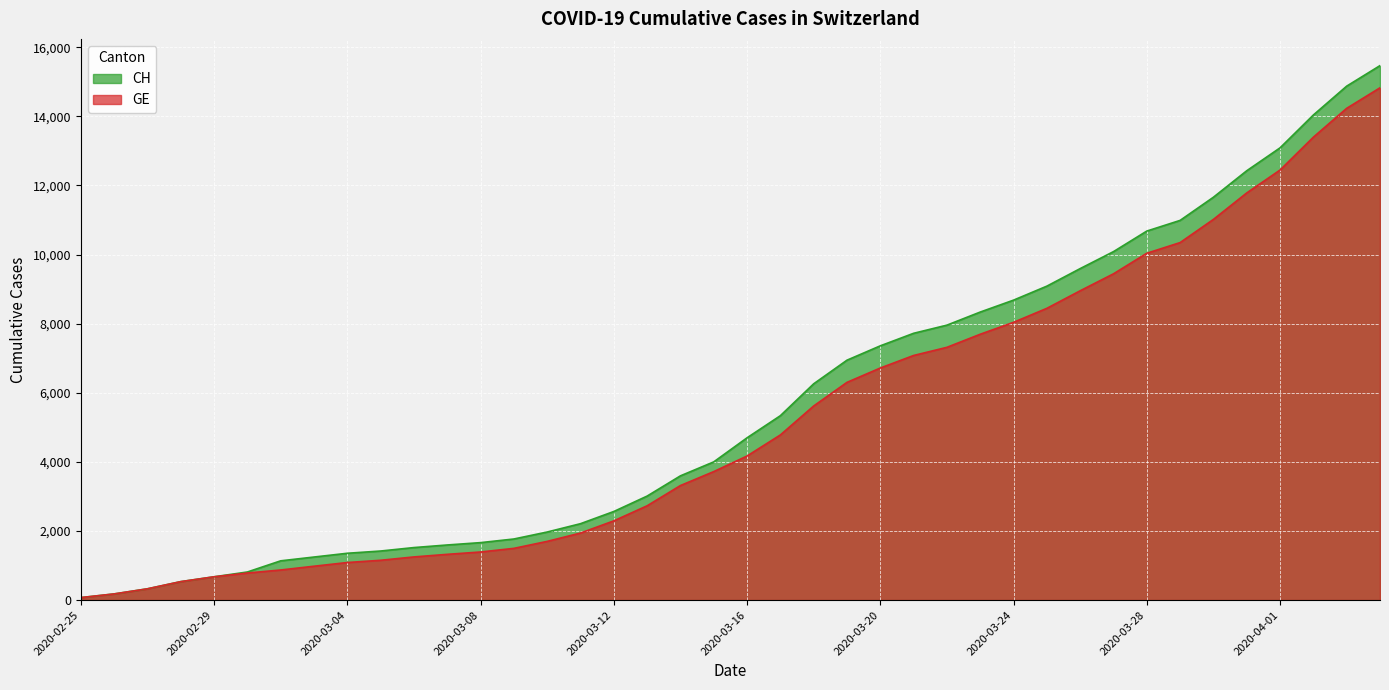

Reading left to right, extract all data points from this chart.

CH: 72	178	326	534	674	813	1136	1246	1355	1420	1520	1595	1663	1768	1970	2211	2564	3010	3596	4000	4697	5337	6260	6944	7359	7722	7958	8337	8682	9087	9595	10086	10681	10990	11661	12427	13090	14041	14876	15470
GE: 72	178	326	534	674	783	871	980	1087	1152	1249	1324	1392	1497	1699	1940	2293	2729	3315	3719	4170	4780	5618	6302	6717	7080	7316	7695	8040	8445	8953	9444	10039	10348	11019	11785	12448	13399	14234	14828